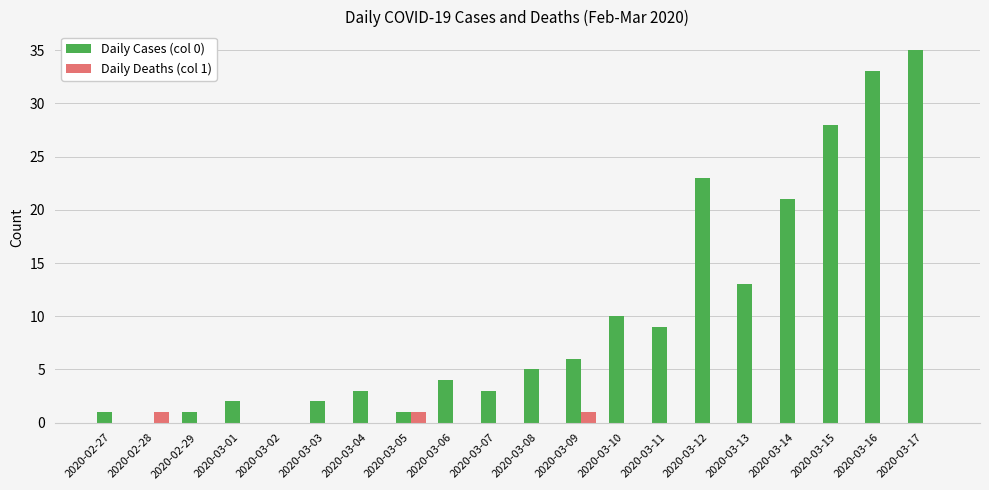

The Daily Deaths (col 1) series shows 0 at 2020-03-03. True or false?

True